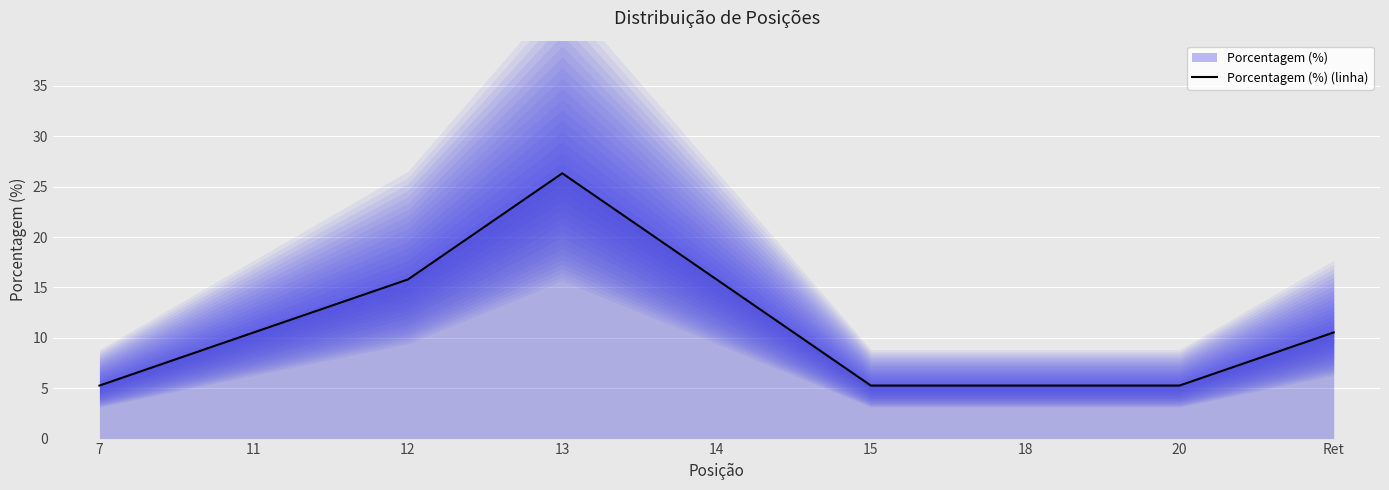

Reading left to right, what are all the values shown in this chart?

7=5.3	11=10.5	12=15.8	13=26.3	14=15.8	15=5.3	18=5.3	20=5.3	Ret=10.5